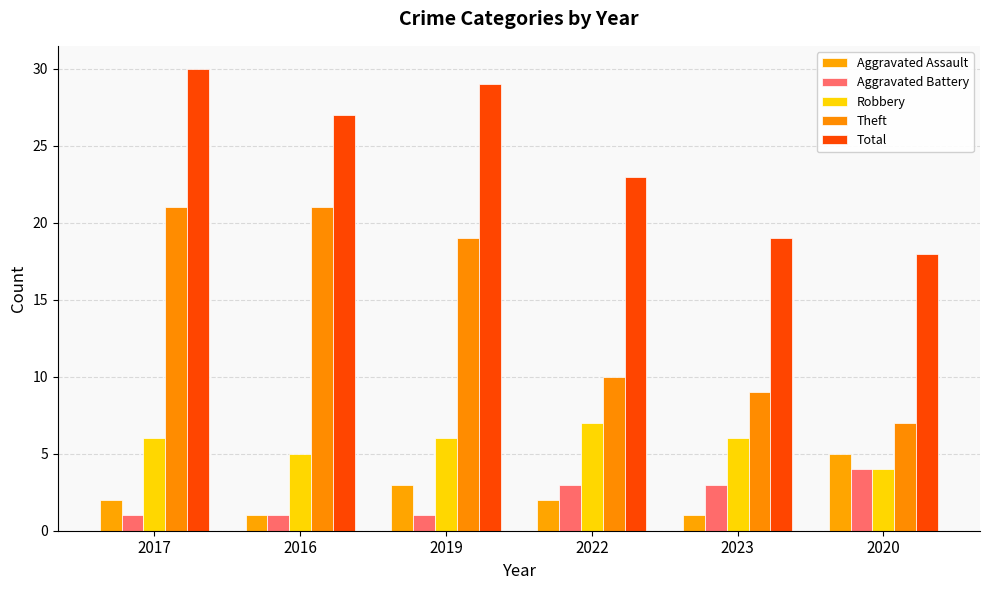

What position from the right is 2017?

6